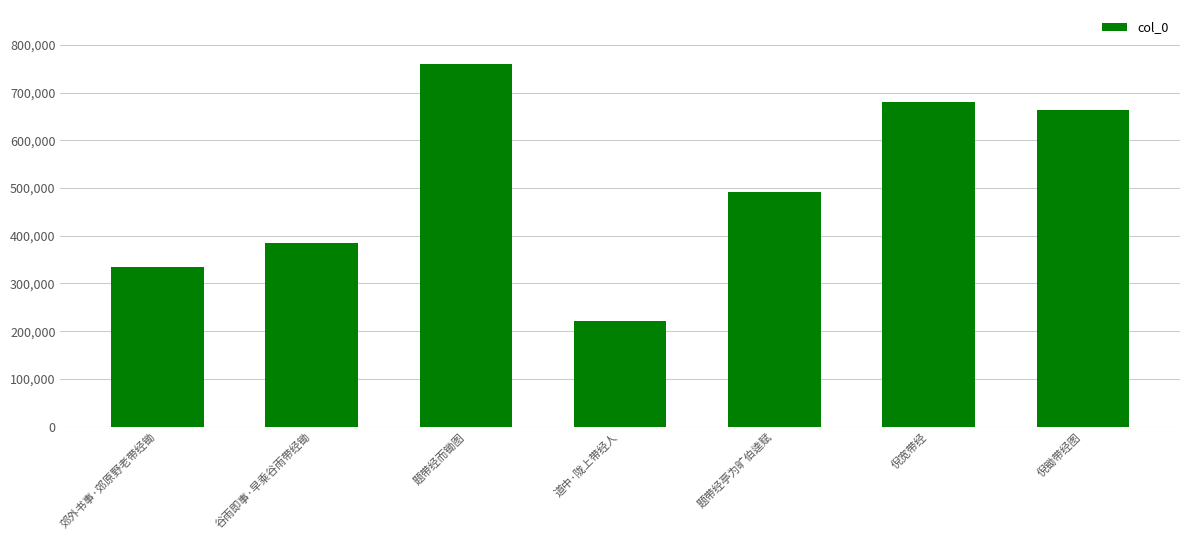

Which has a higher value, 倪锄带经图 or 道中·陇上带经人?

倪锄带经图